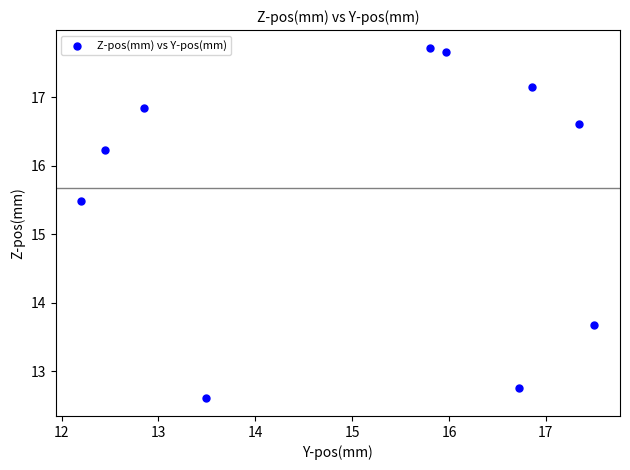

What Y value in the scatter plot is closest to 15?

15.5